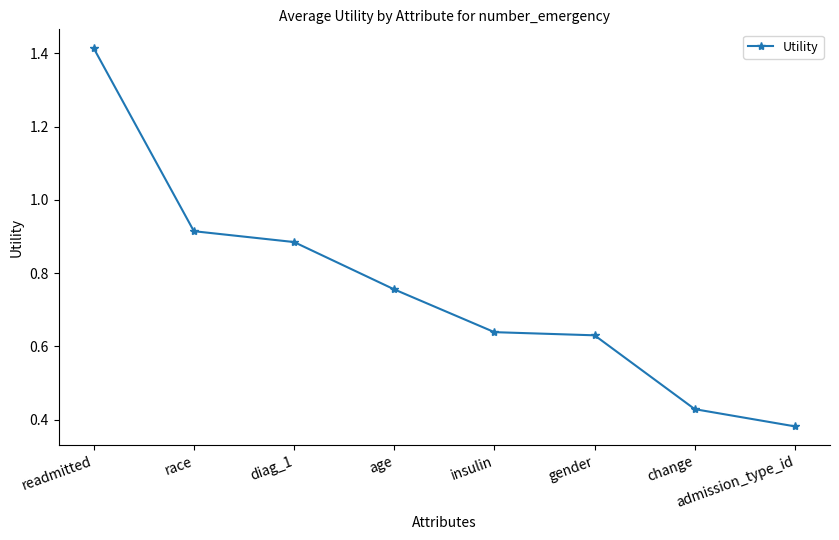

Between race and gender, which is larger?

race